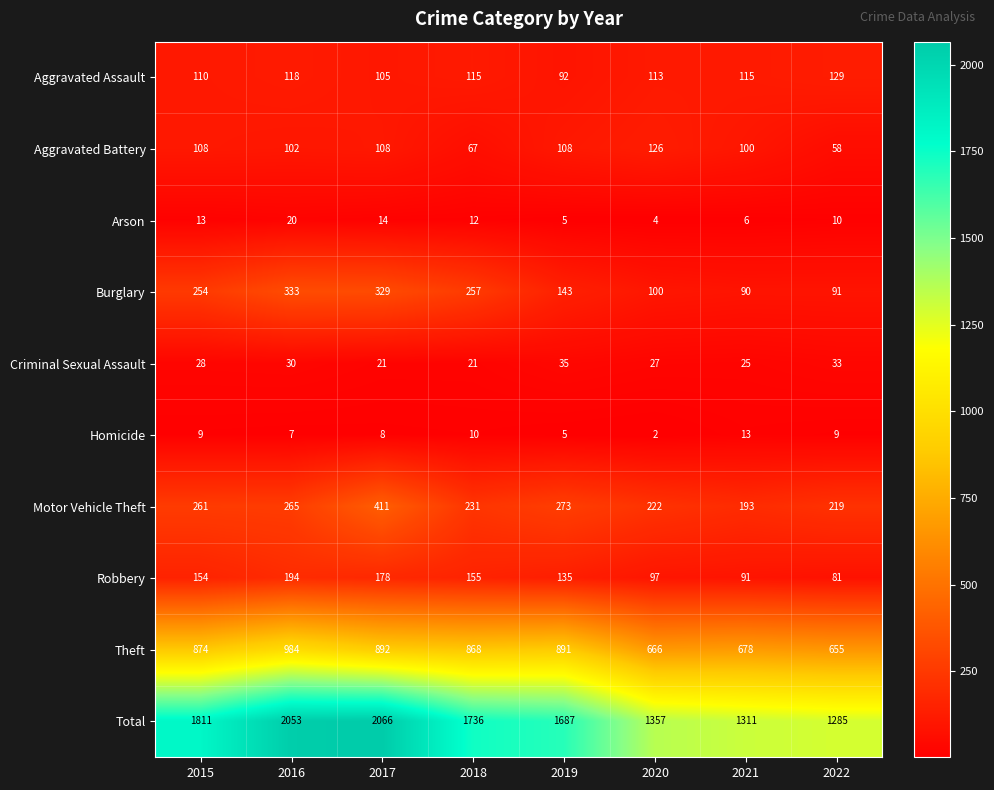

How many data points does each series have?

8